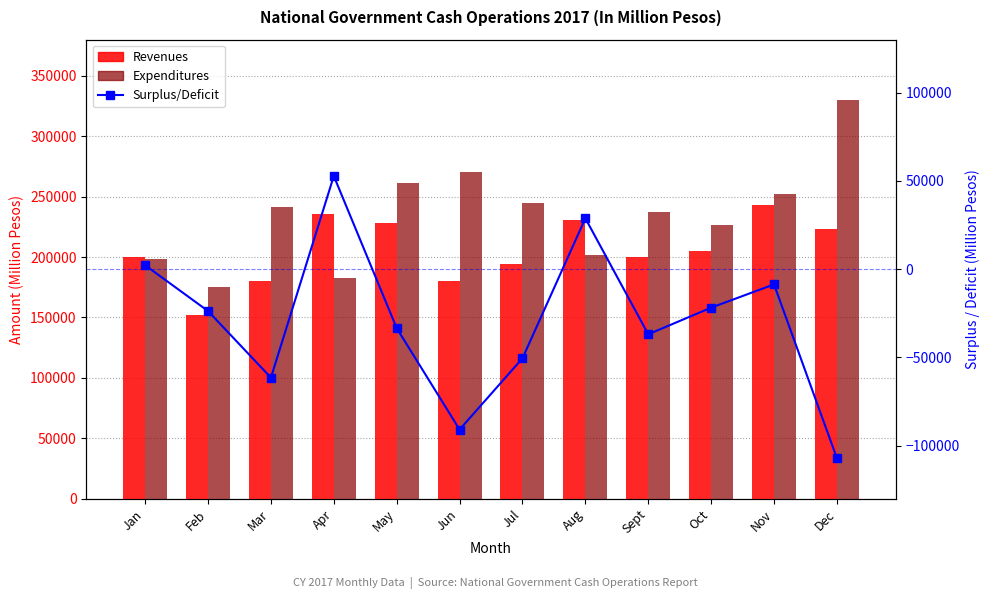

What is the label of the 10th bar from the right?

Mar